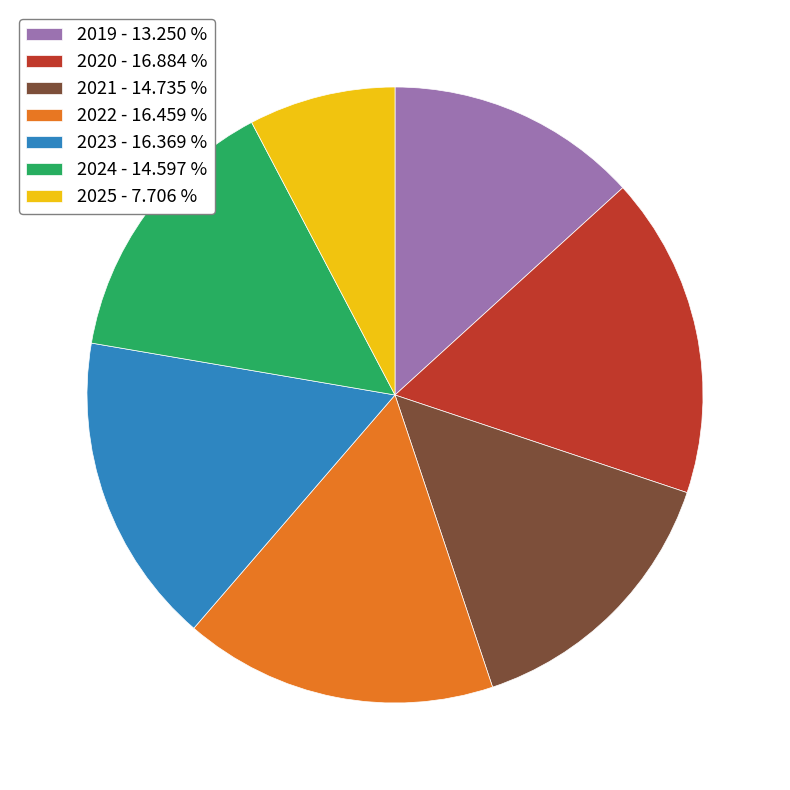

Combined, do 2022 - 16.459 % and 2023 - 16.369 % account for over 50%?

No